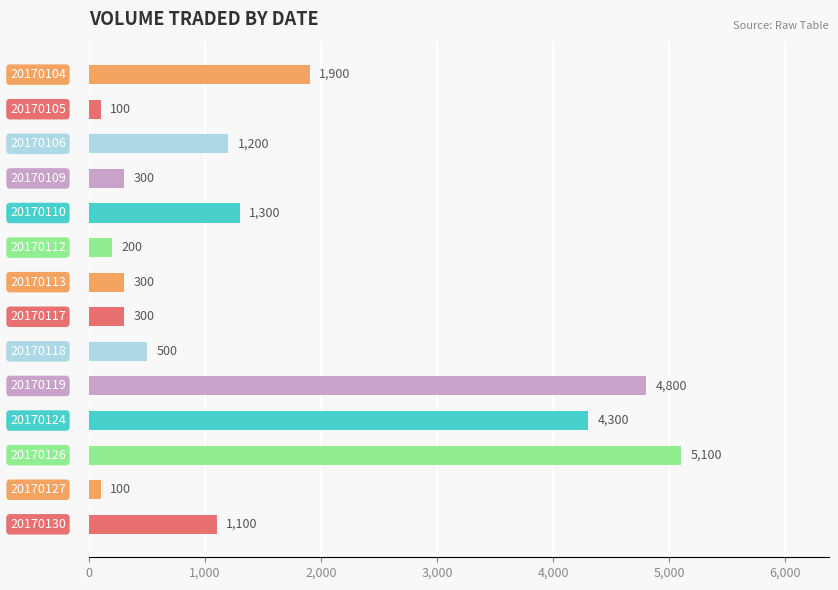

What is the value of the 7th bar from the top?

300